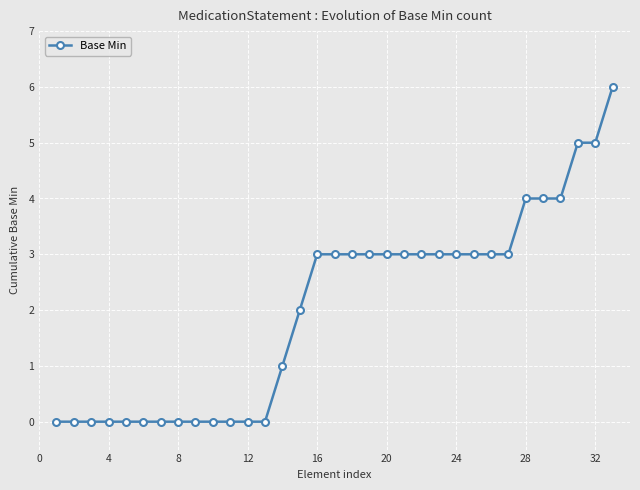

How many distinct data groups are displayed?

1